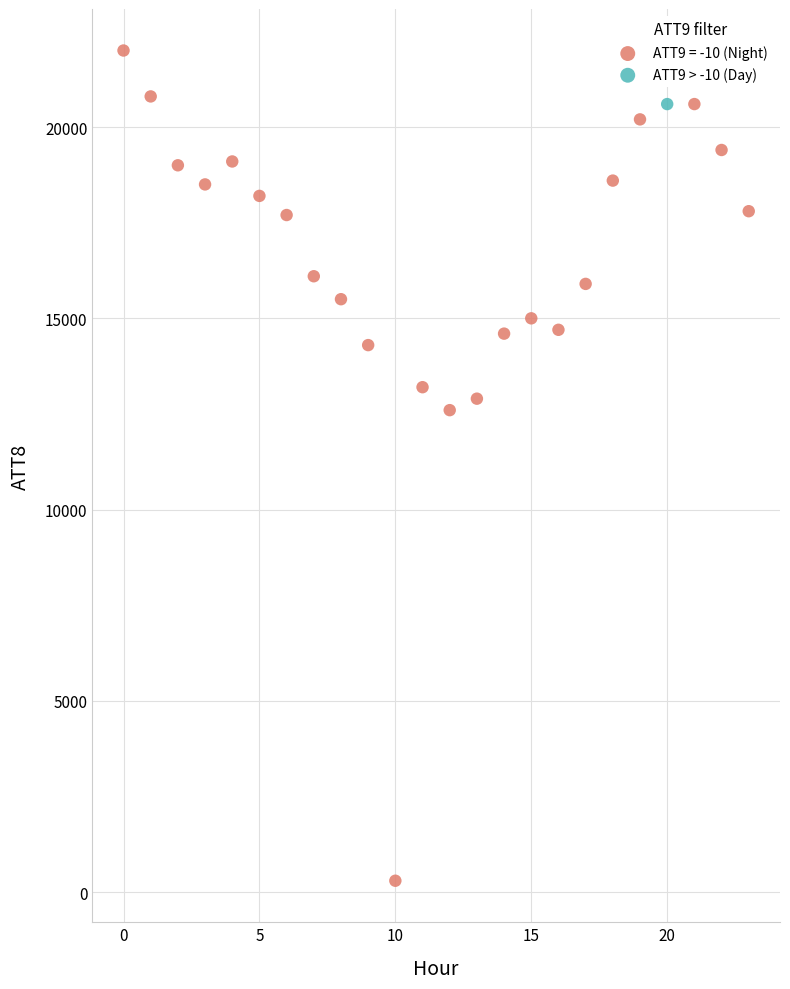

Which series reaches the minimum Y coordinate?

ATT9 = -10 (Night)